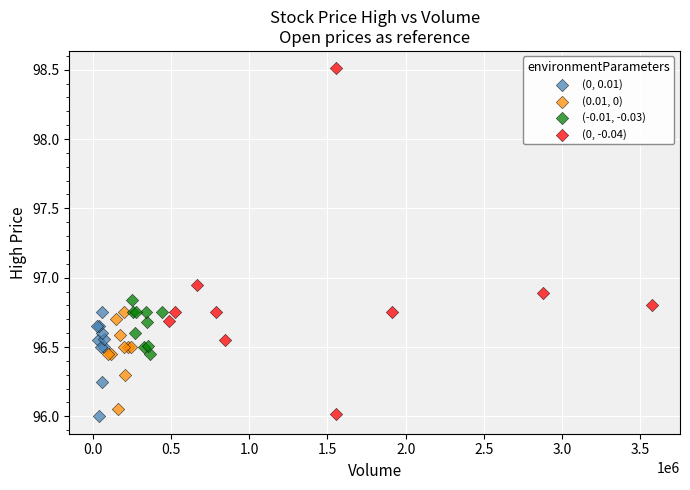

What are all the series names shown in the legend?

(0, 0.01), (0.01, 0), (-0.01, -0.03), (0, -0.04)